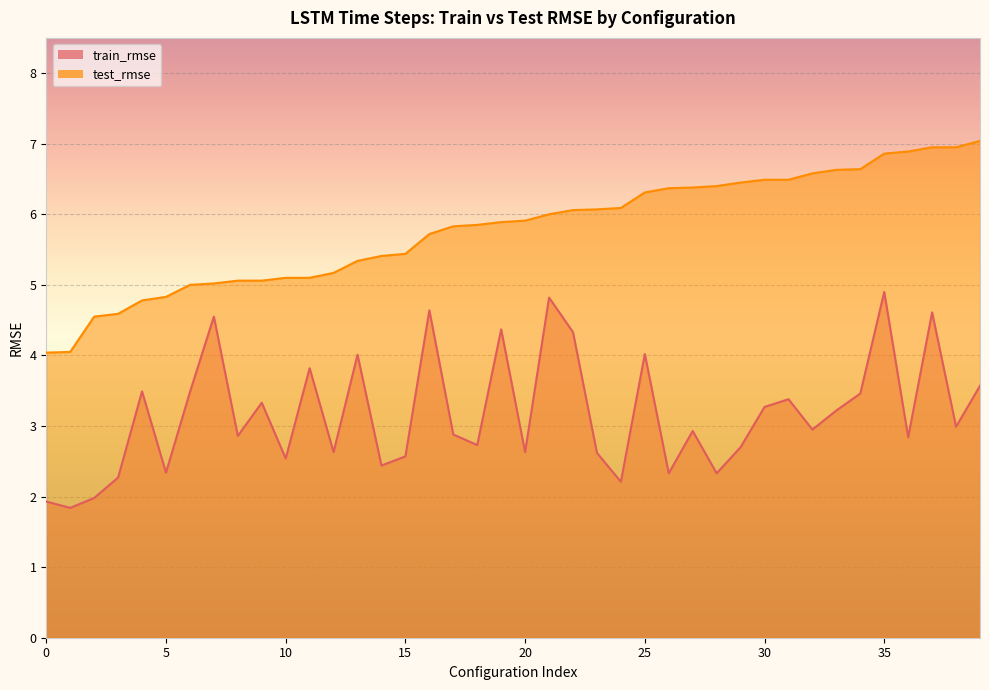

How many interior local valleys does the train_rmse series have?

14